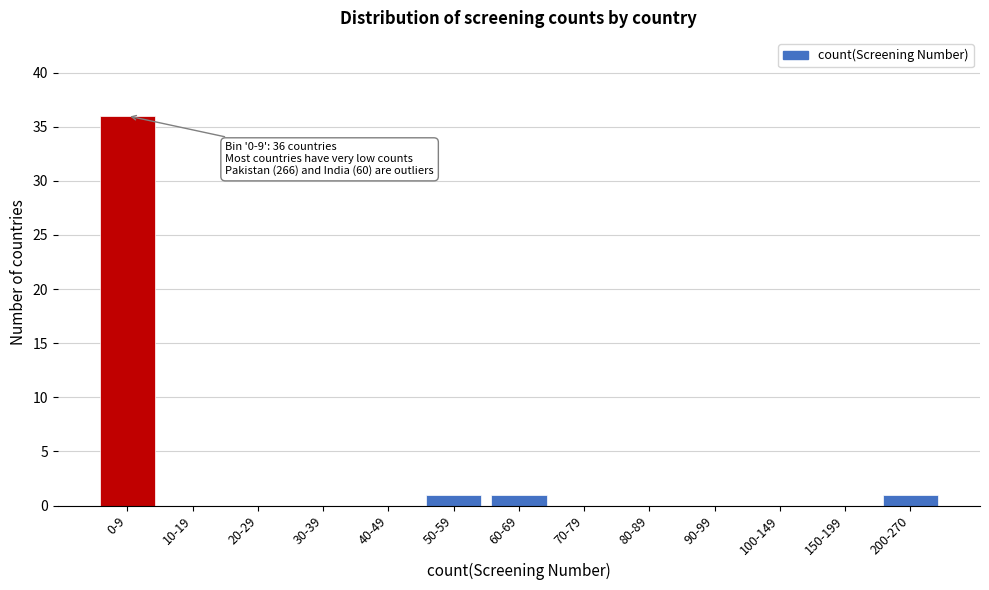

Reading left to right, list all the values displayed in this chart.

0-9=36	10-19=0	20-29=0	30-39=0	40-49=0	50-59=1	60-69=1	70-79=0	80-89=0	90-99=0	100-149=0	150-199=0	200-270=1